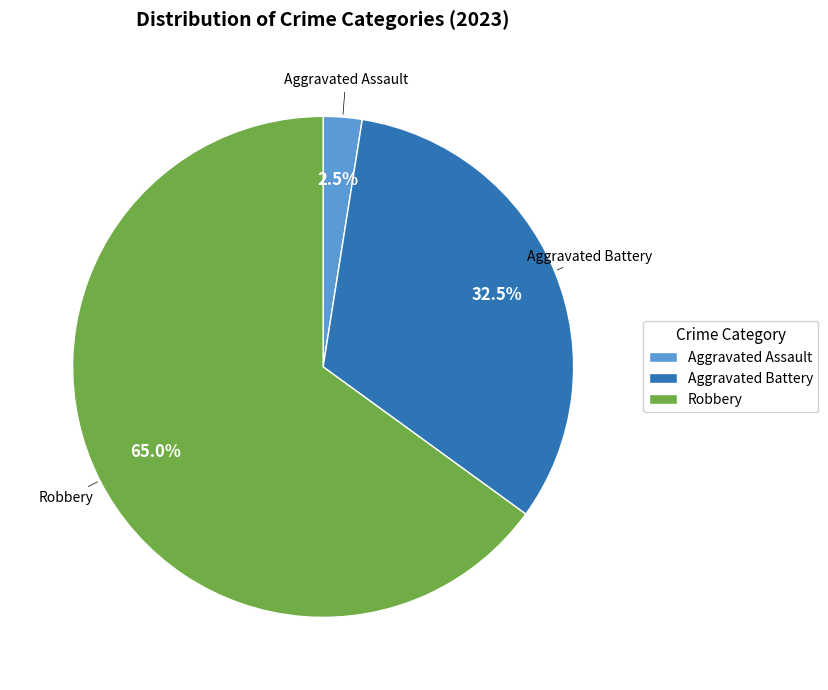

What is the ratio of the value at Aggravated Battery to the value at Robbery?

0.5